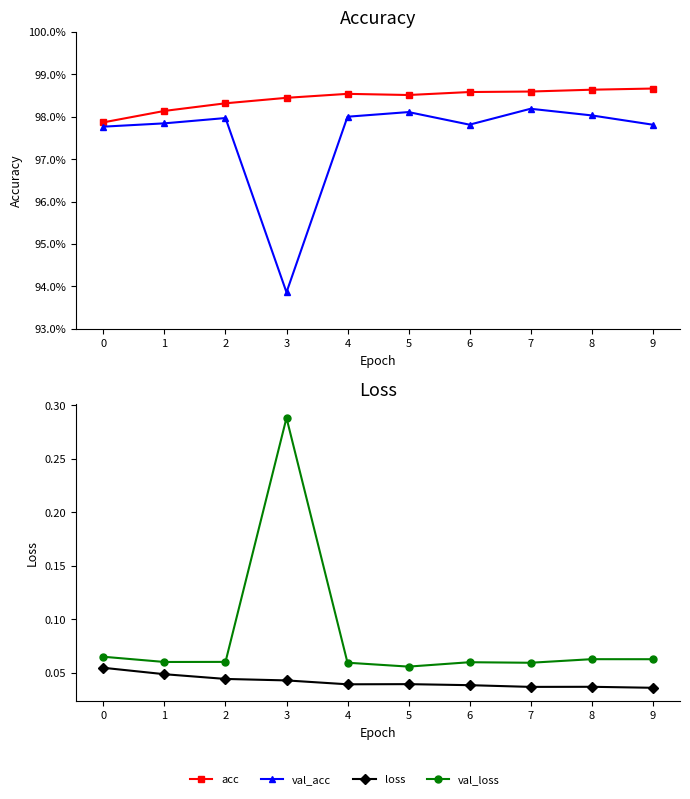

True or false: loss and acc intersect in this chart.

False